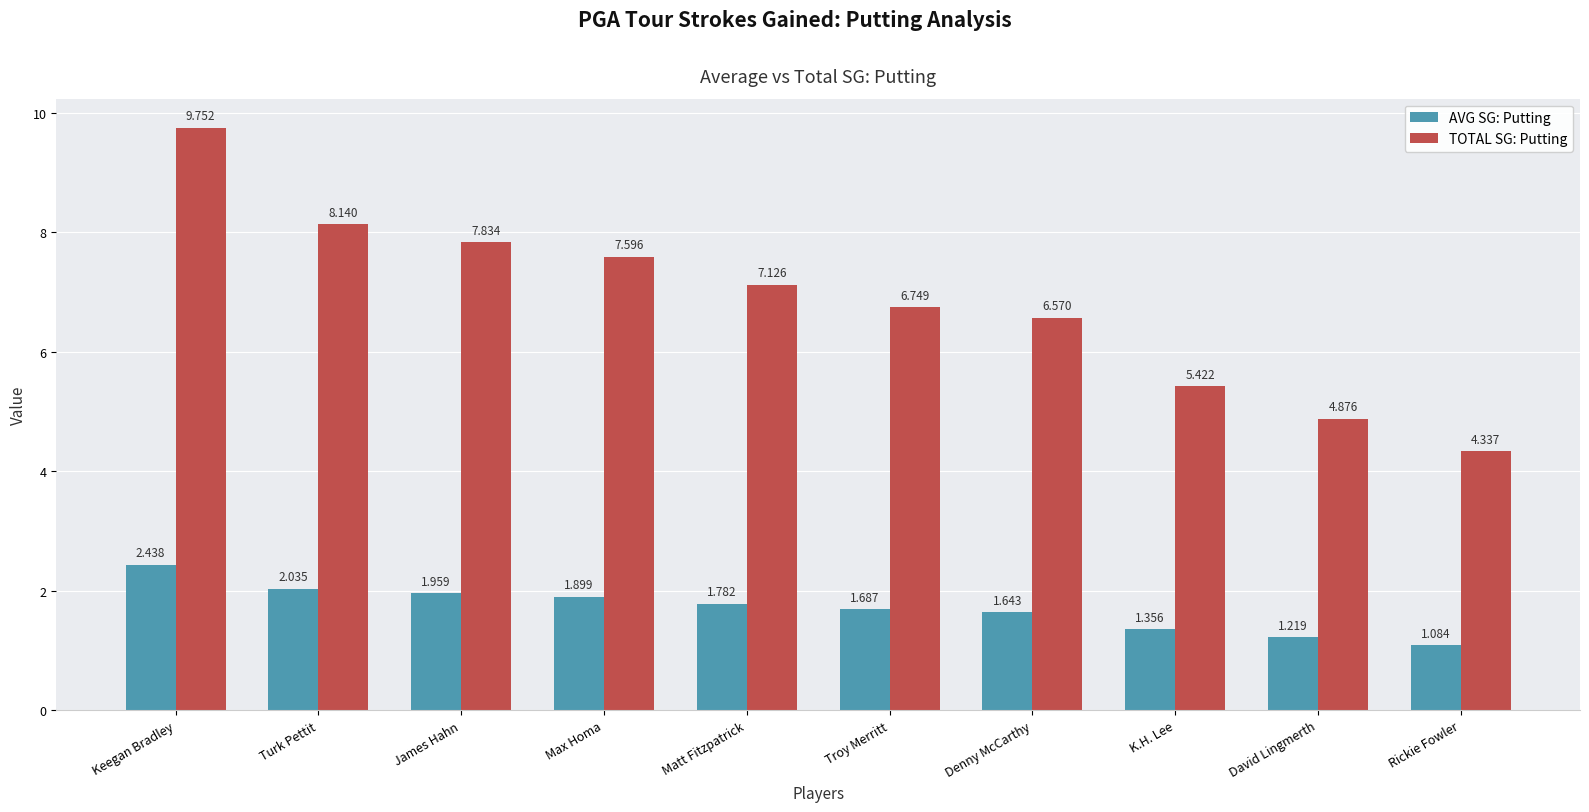

What is the label of the 6th bar from the right?

Matt Fitzpatrick